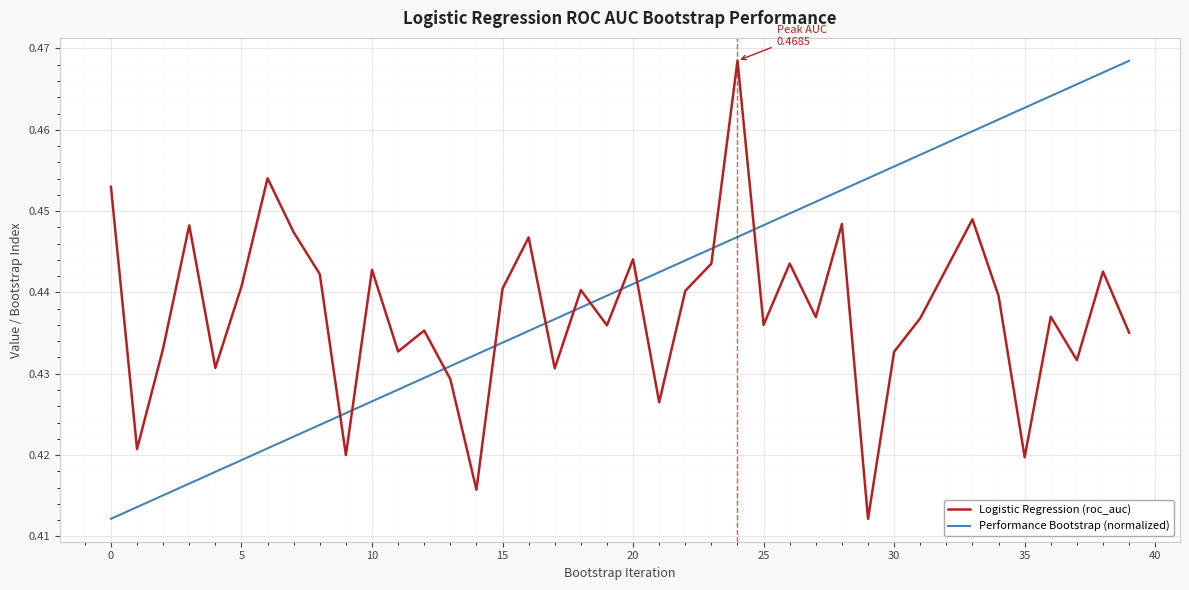

Which series has the largest total across all categories?

Performance Bootstrap (normalized)